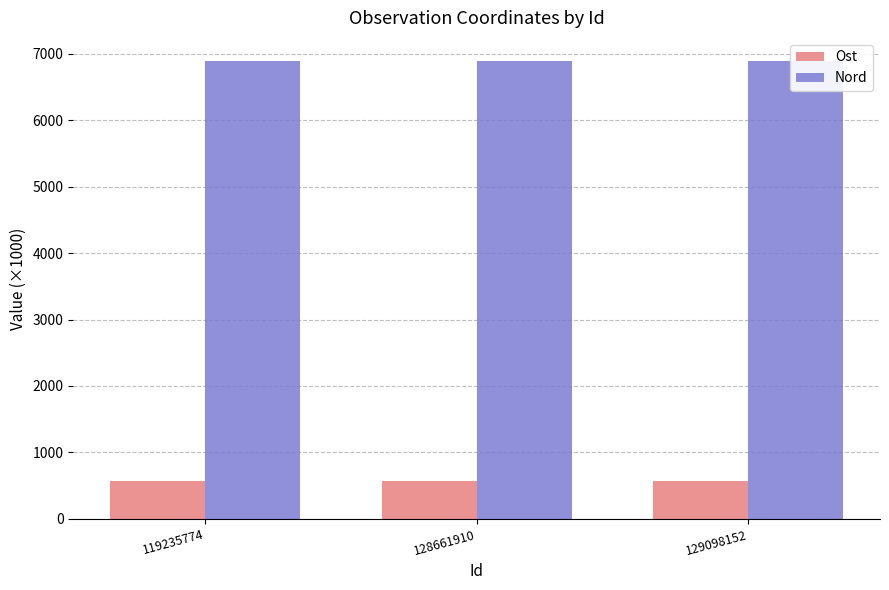

List the series in order of their overall mean, lowest first.

Ost, Nord